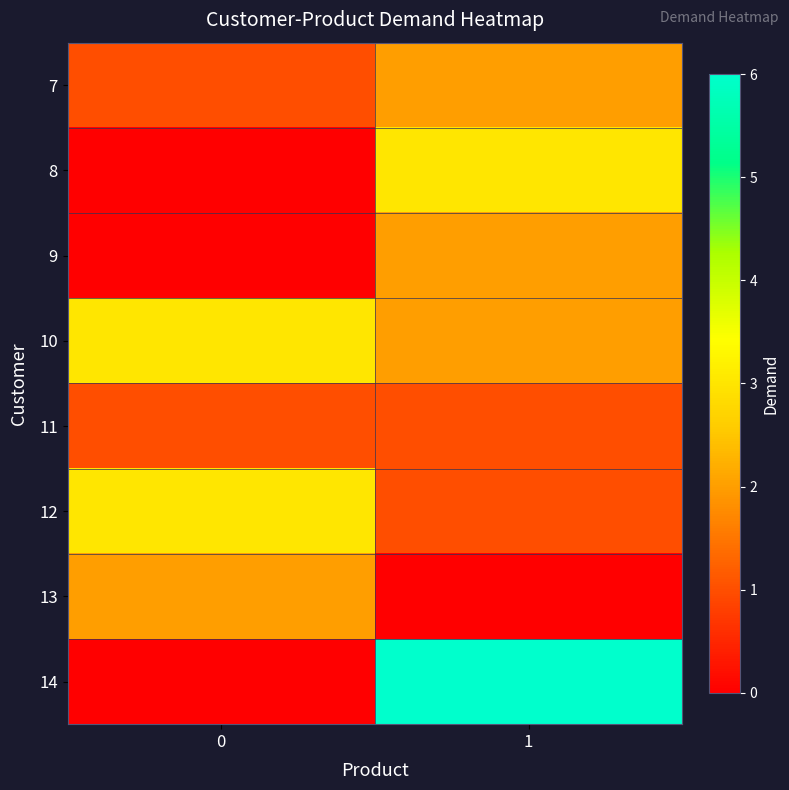

Reading left to right, extract all data points from this chart.

7: 0=1	1=2
8: 0=0	1=3
9: 0=0	1=2
10: 0=3	1=2
11: 0=1	1=1
12: 0=3	1=1
13: 0=2	1=0
14: 0=0	1=6